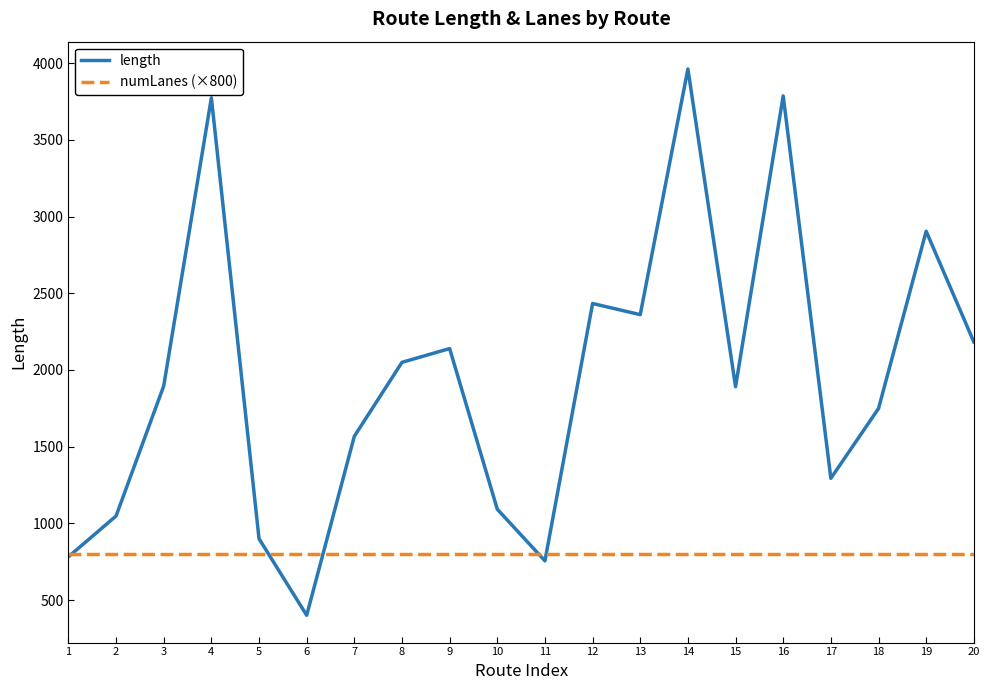

Rank the series by their maximum value, from lowest to highest.

numLanes (×800), length